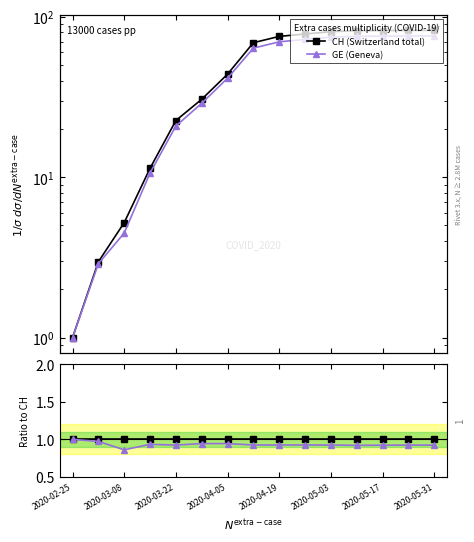

True or false: CH (Switzerland total) and GE cross at least once.

False